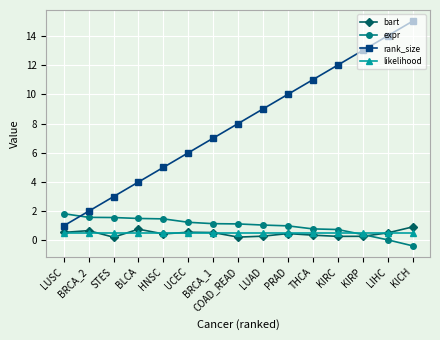

Which series has the largest range (max minus min)?

rank_size